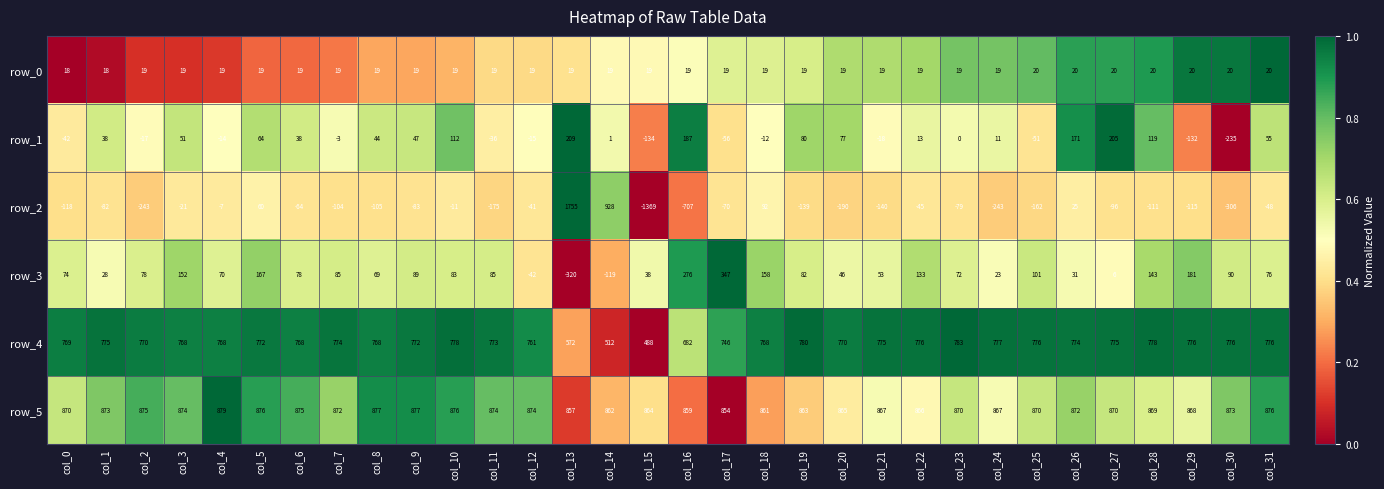

What is the greatest value displayed?

1755